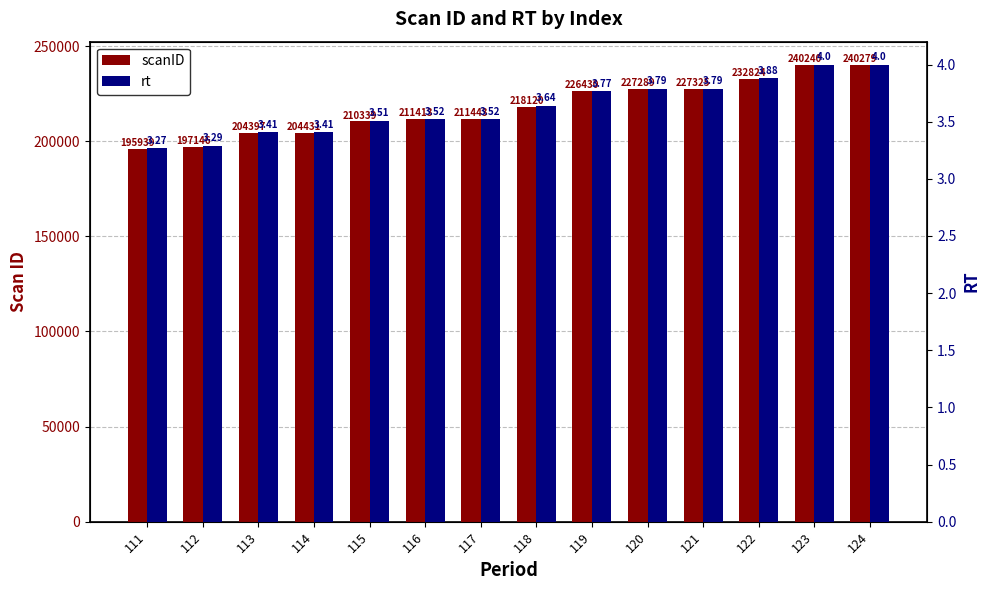

List the series in order of their peak value, highest first.

scanID, rt